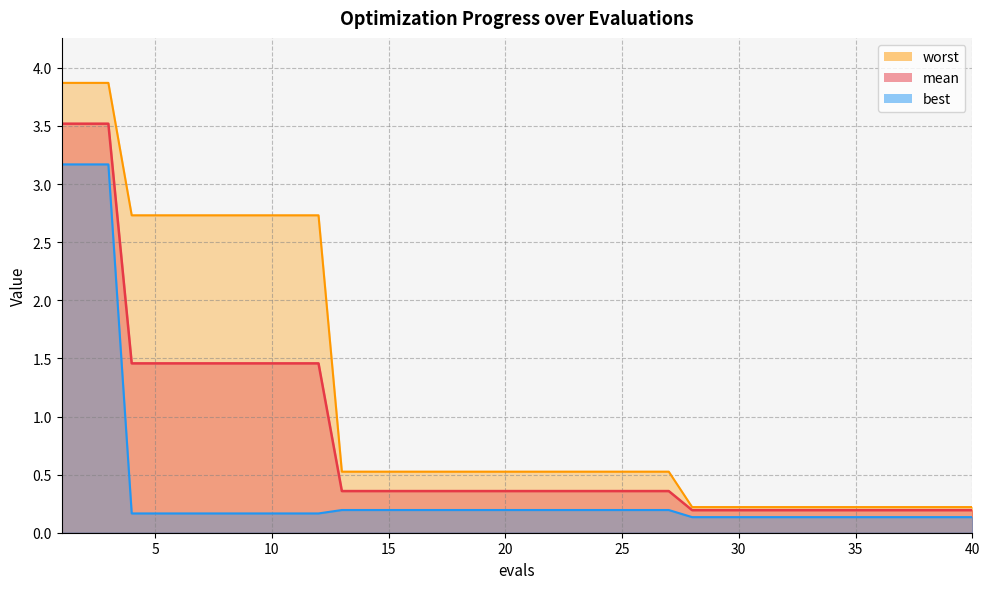

List the series in order of their peak value, lowest first.

best, mean, worst